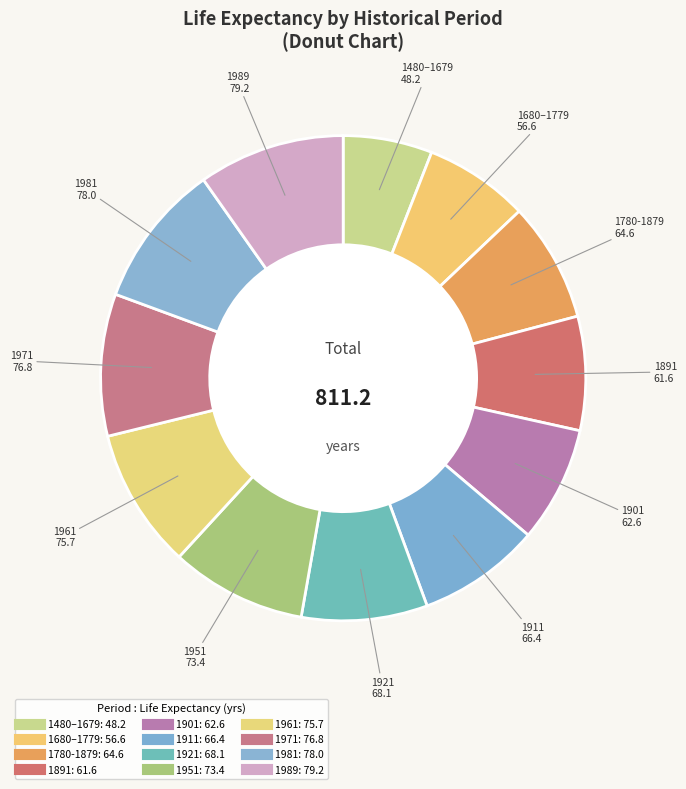

To the nearest percent, what is the difference between the 1780-1879 and 1680–1779 slice percentages?

1%